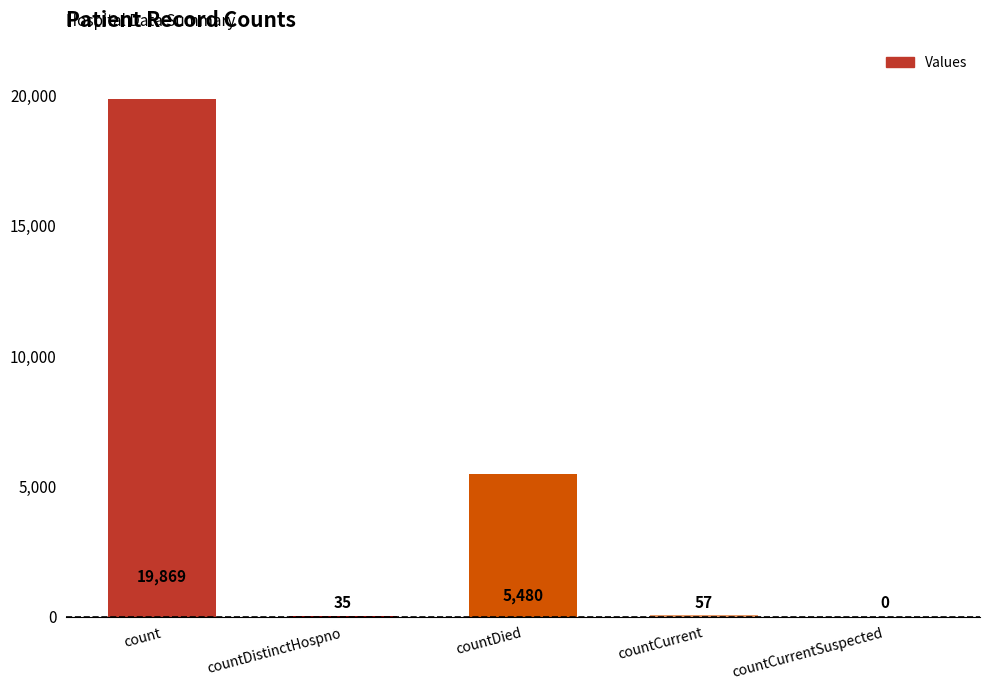

Which label corresponds to the largest value in the chart?

count